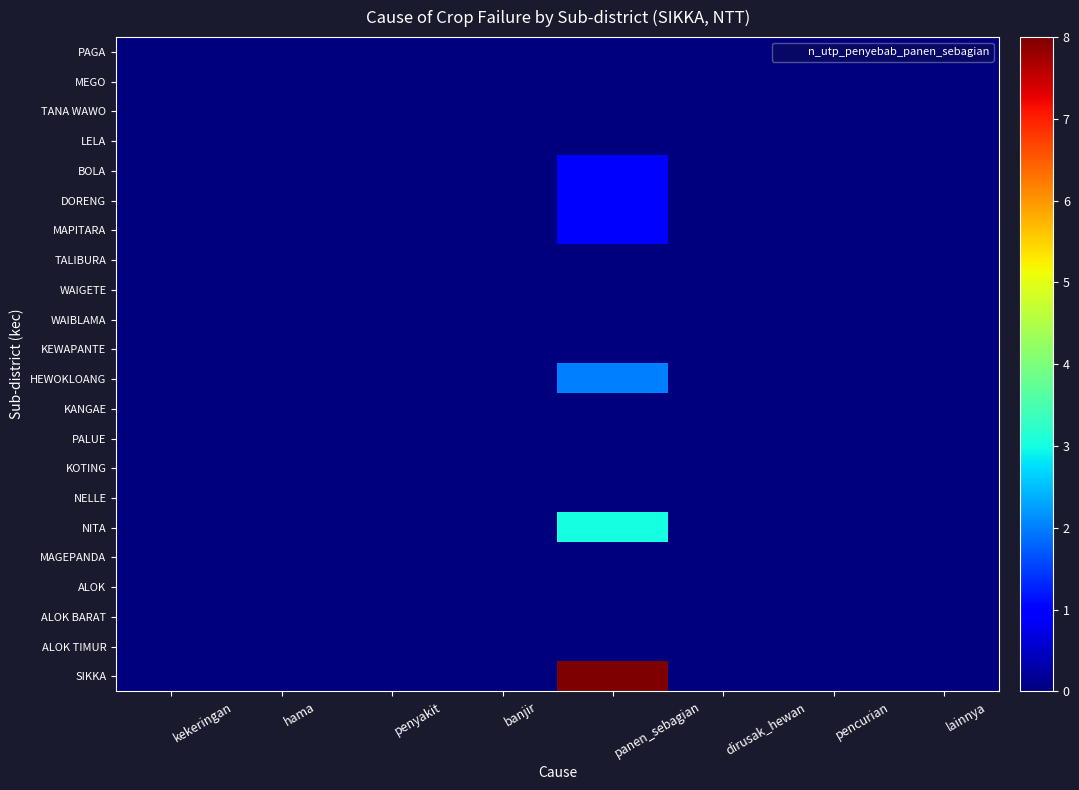

List the series in order of their peak value, highest first.

SIKKA, NITA, HEWOKLOANG, BOLA, DORENG, MAPITARA, PAGA, MEGO, TANA WAWO, LELA, TALIBURA, WAIGETE, WAIBLAMA, KEWAPANTE, KANGAE, PALUE, KOTING, NELLE, MAGEPANDA, ALOK, ALOK BARAT, ALOK TIMUR